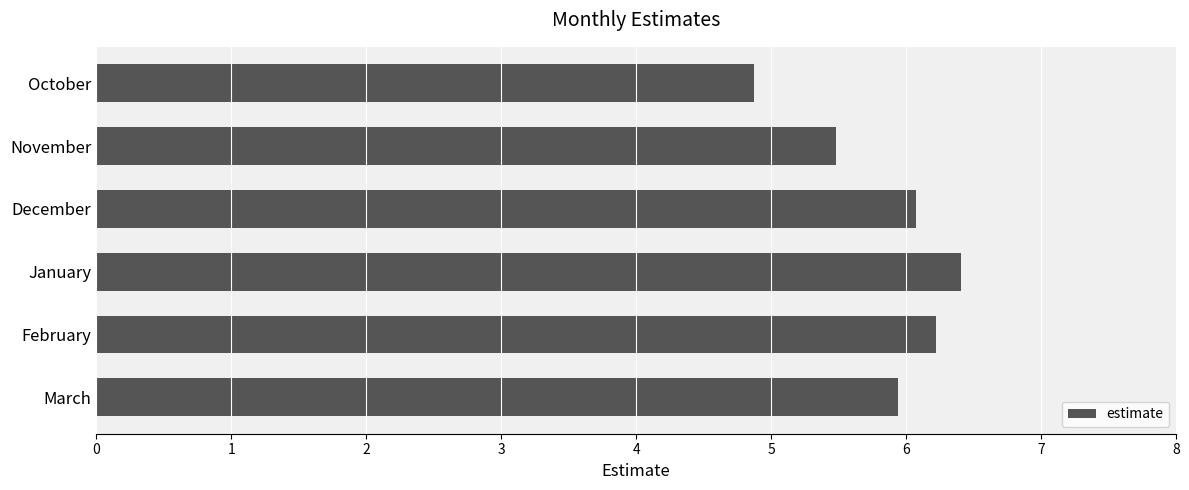

How many series are shown in this chart?

1